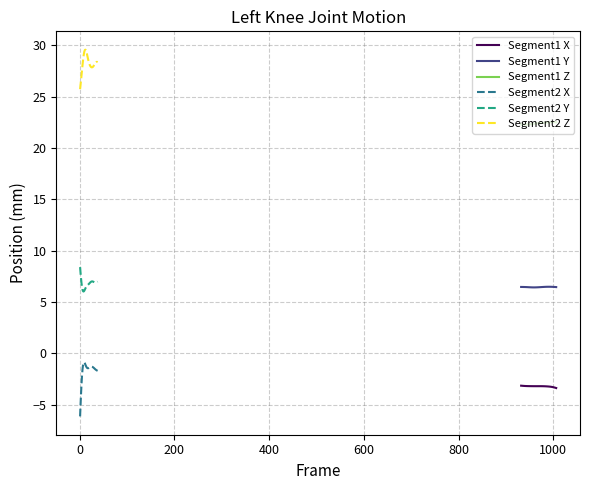

How many values in the Segment2 X series exceed -1?

4